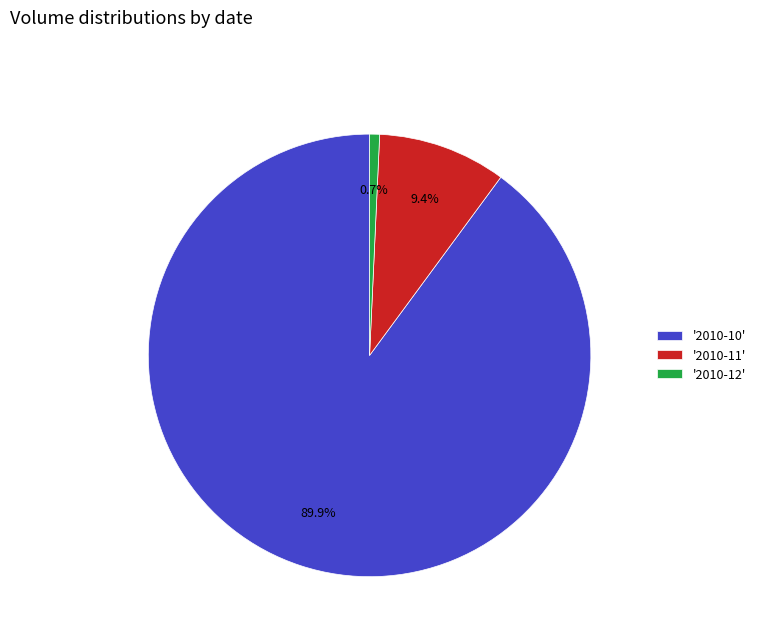

What percentage is NOT represented by '2010-10'?

10.1%